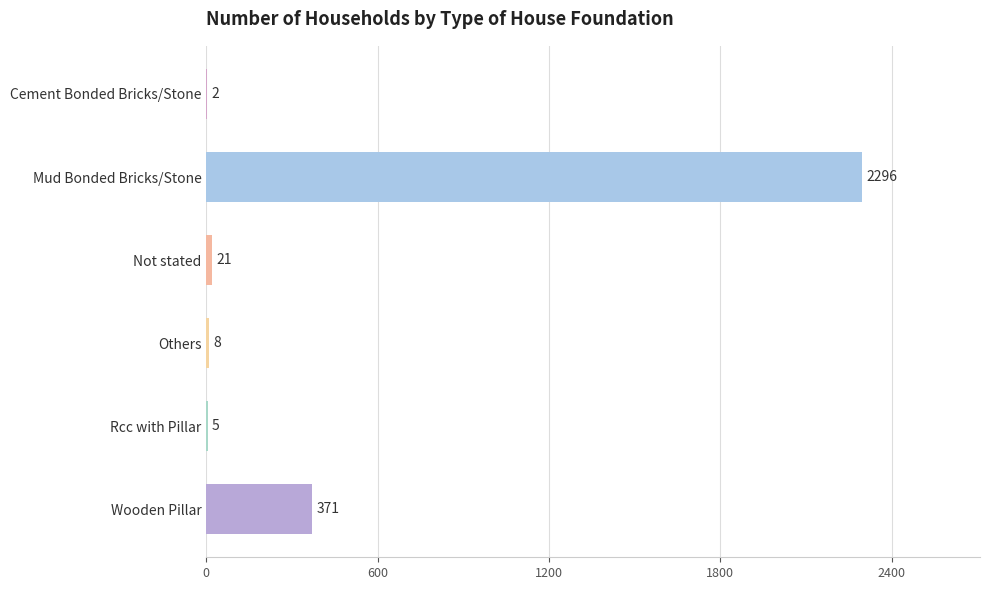

Reading top to bottom, list all the values displayed in this chart.

Cement Bonded Bricks/Stone=2	Mud Bonded Bricks/Stone=2296	Not stated=21	Others=8	Rcc with Pillar=5	Wooden Pillar=371